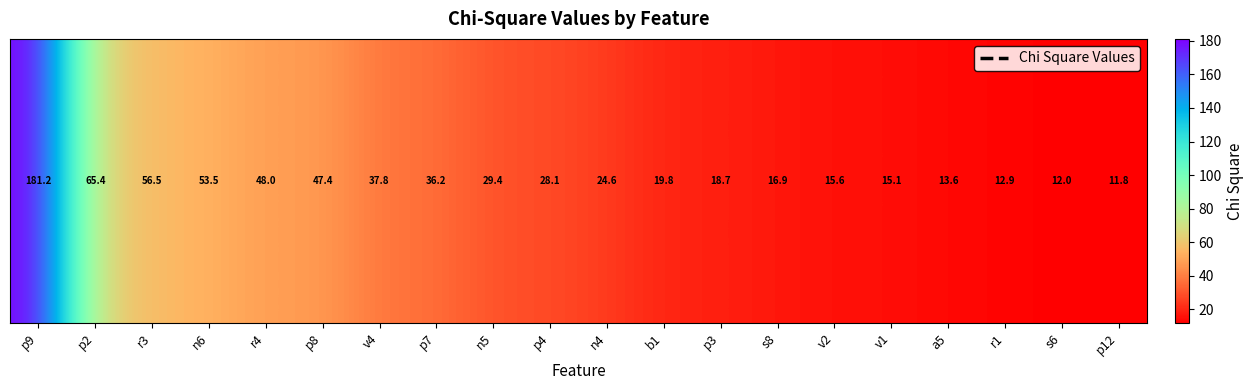

What is the greatest value displayed?

181.2